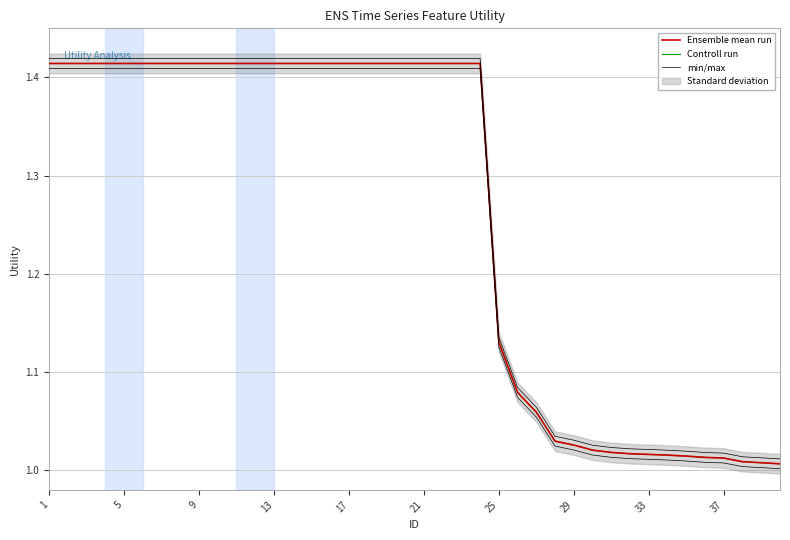

True or false: Ensemble mean run and min/max intersect in this chart.

False